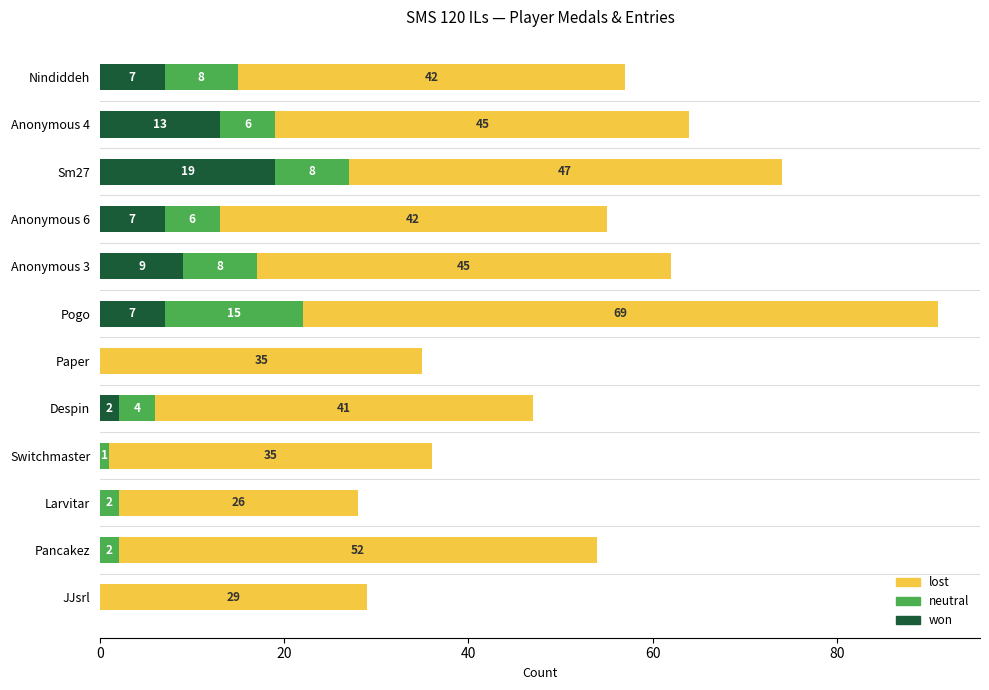

What is the approximate value of won at Nindiddeh, to the nearest 10?

10